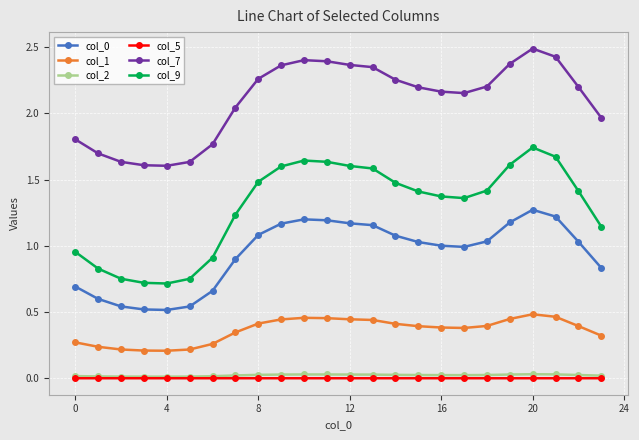

Which series has the largest total across all categories?

col_7